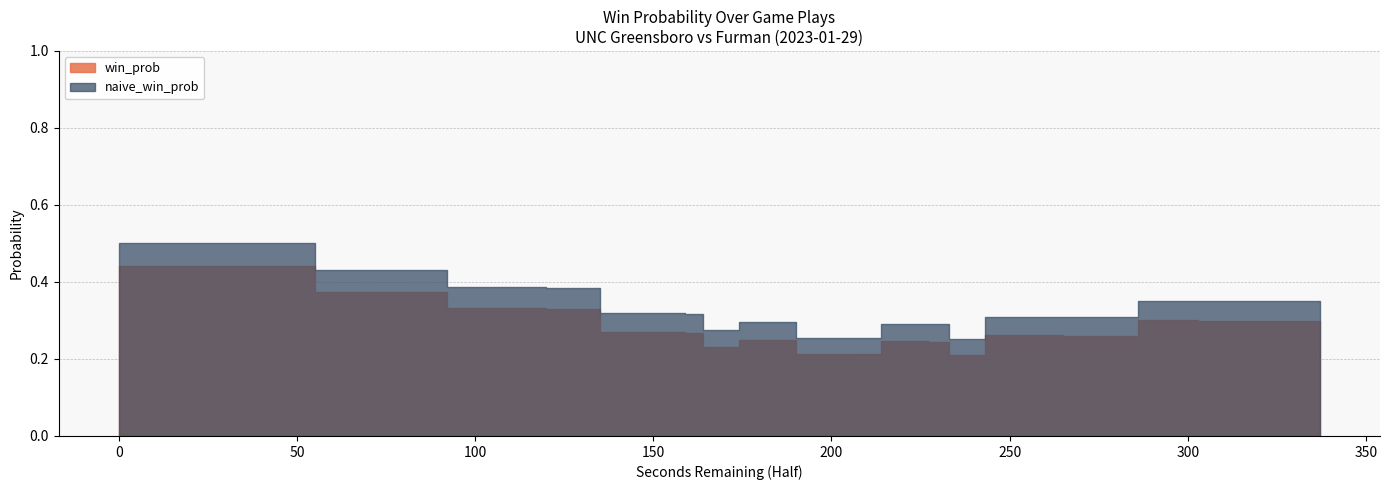

Rank the series by their maximum value, from highest to lowest.

naive_win_prob, win_prob